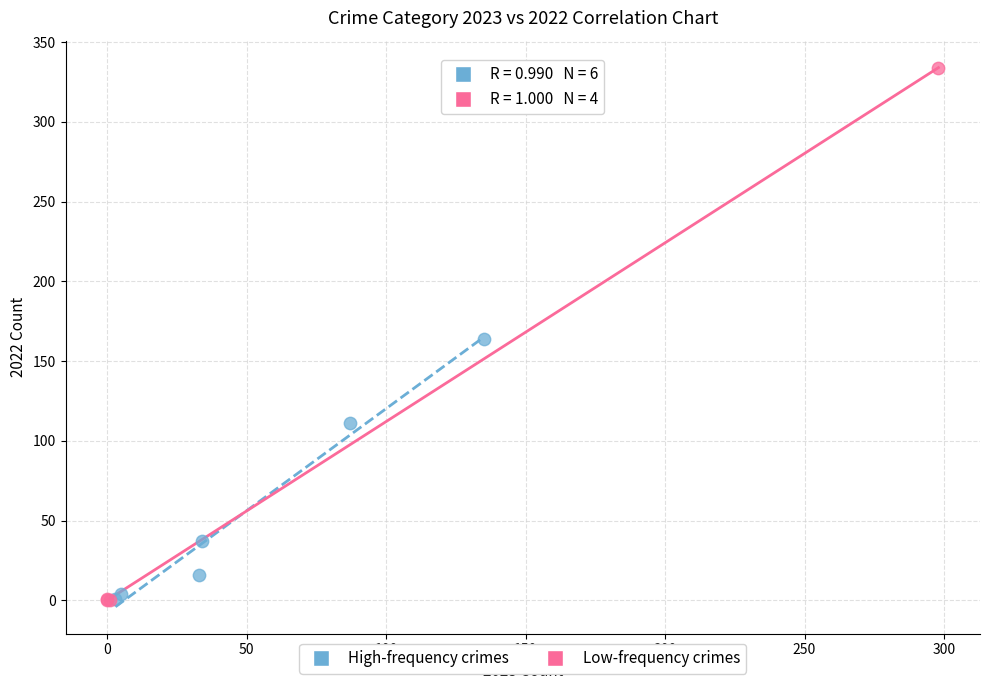

Which series contains the highest Y value?

Low-frequency crimes